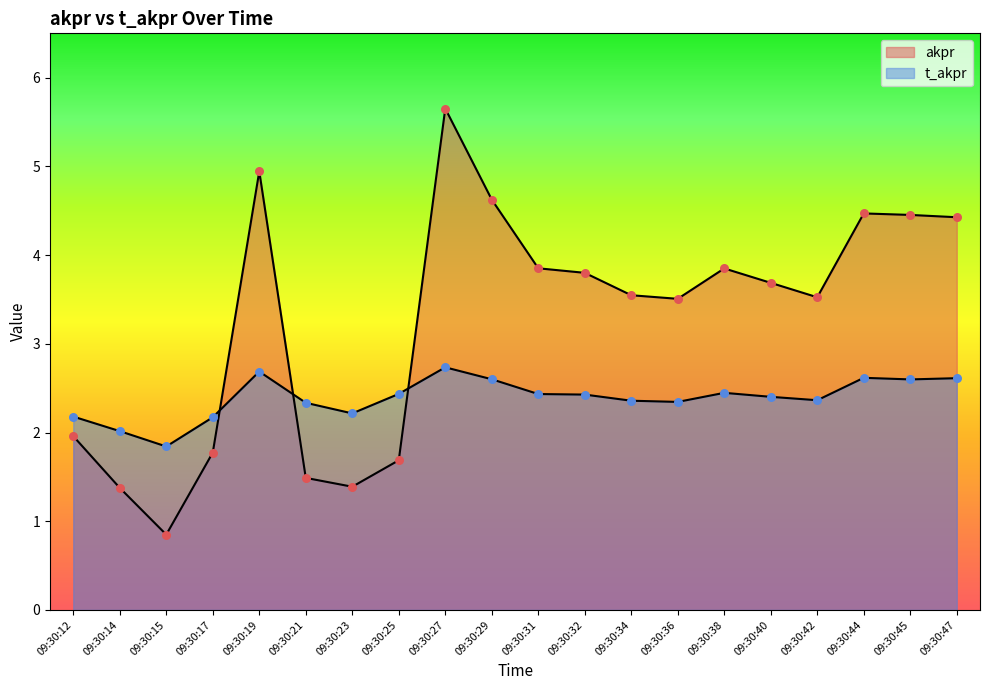

At which category is the sum across all series the highest?

09:30:27